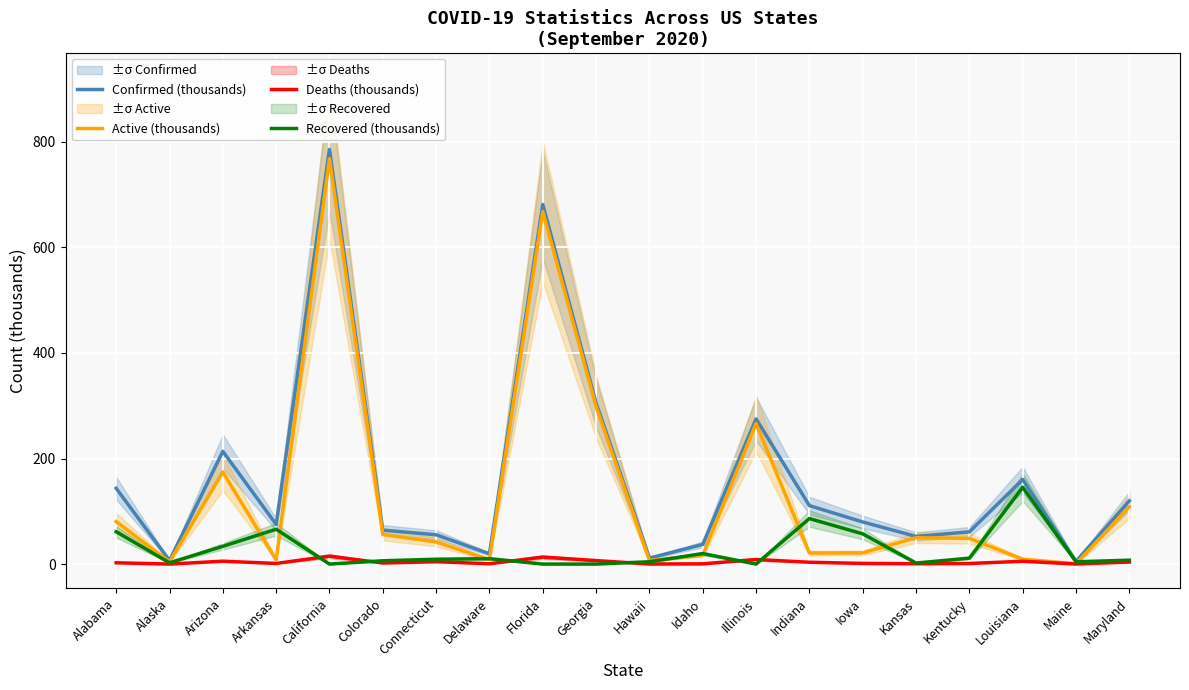

What is the value of the Active (thousands) point at the 16th from the left?

49.9